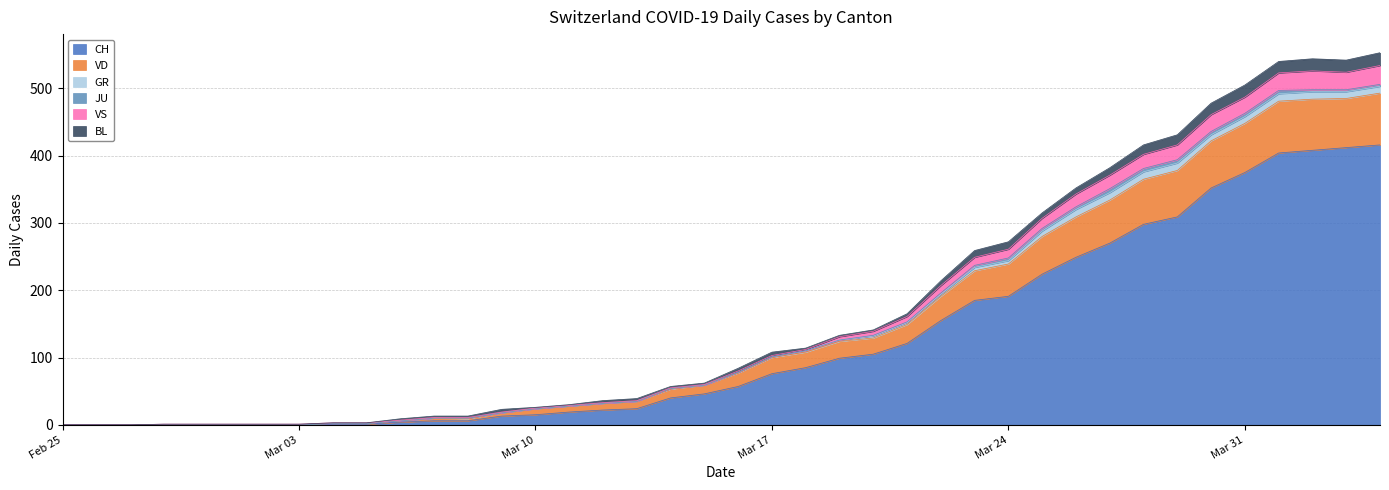

True or false: VS and VD cross at least once.

False